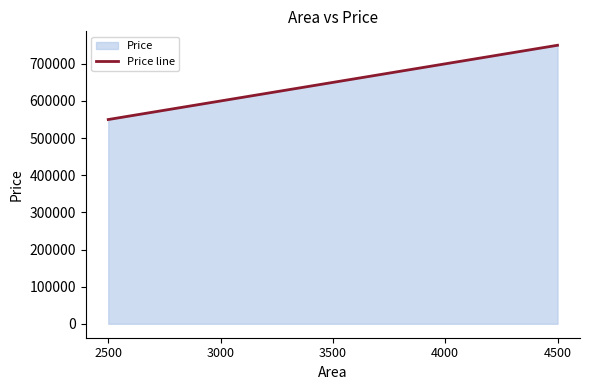

Is it true that the value at 3500 is 650000?

True